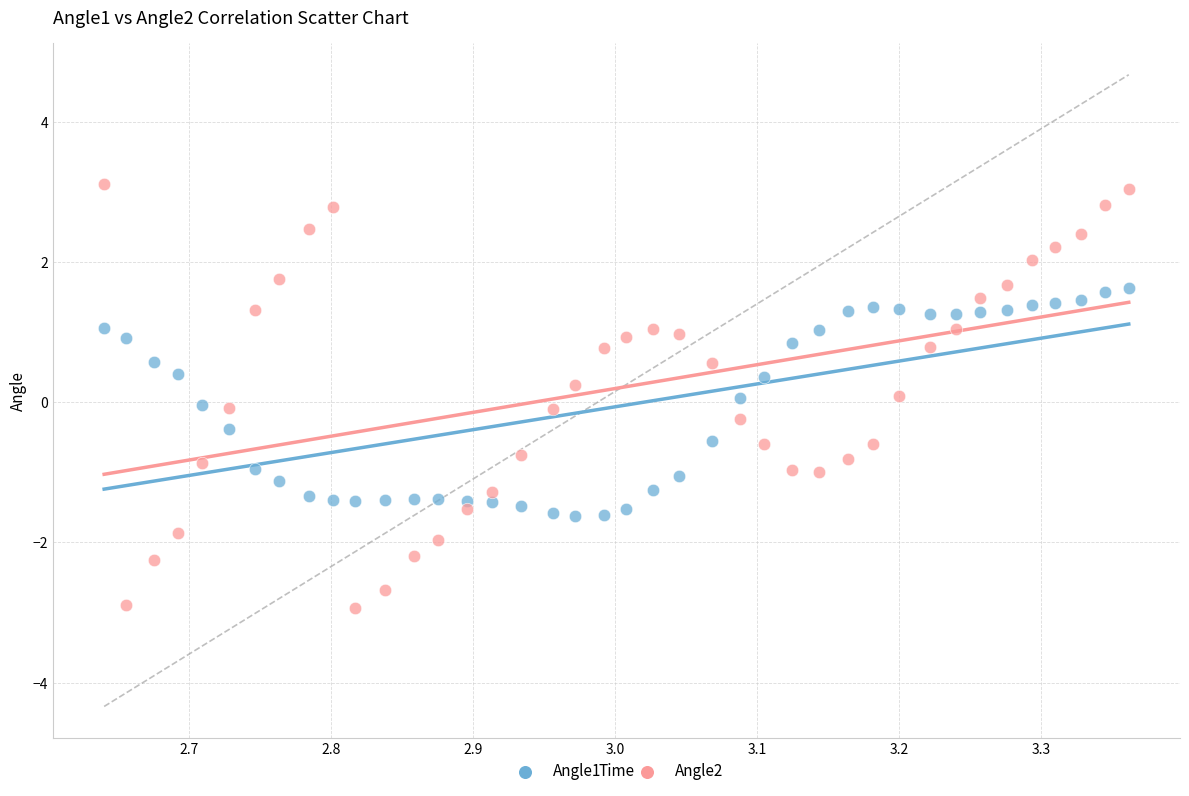

Which series has the largest Y range (max minus min)?

Angle2